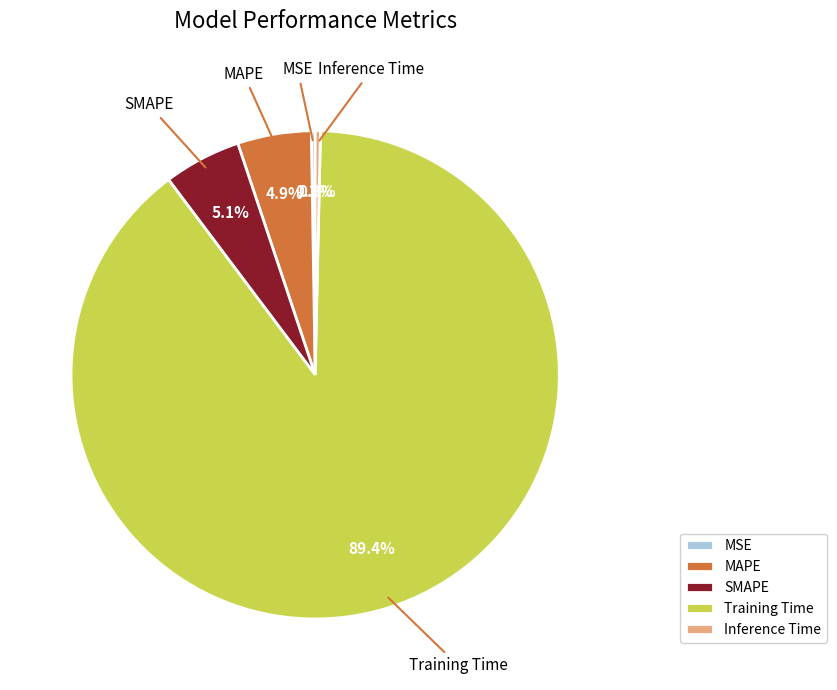

Is it true that SMAPE is 5% of the pie?

True